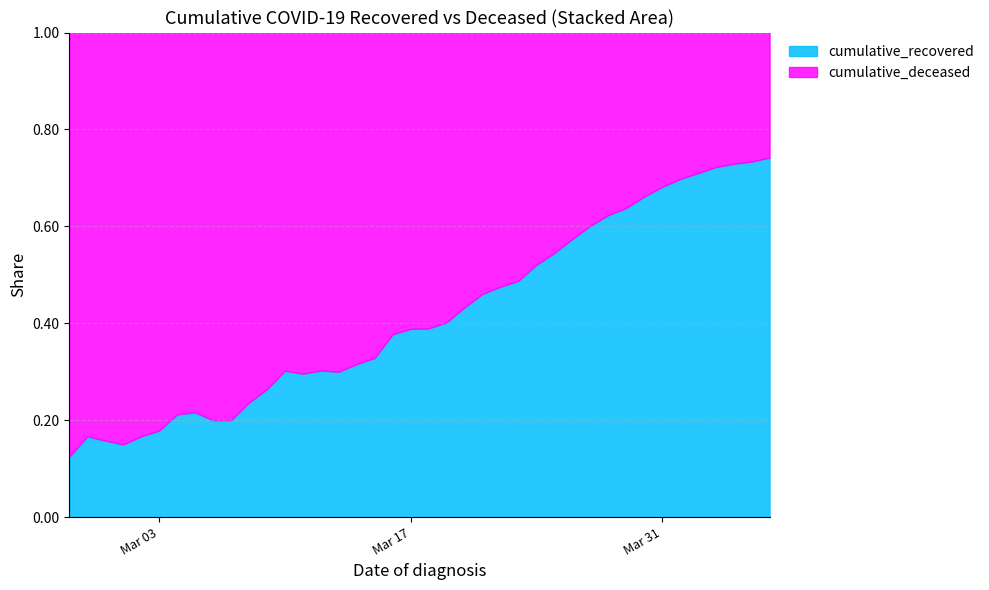

What position from the left is 2020-04-06?

40